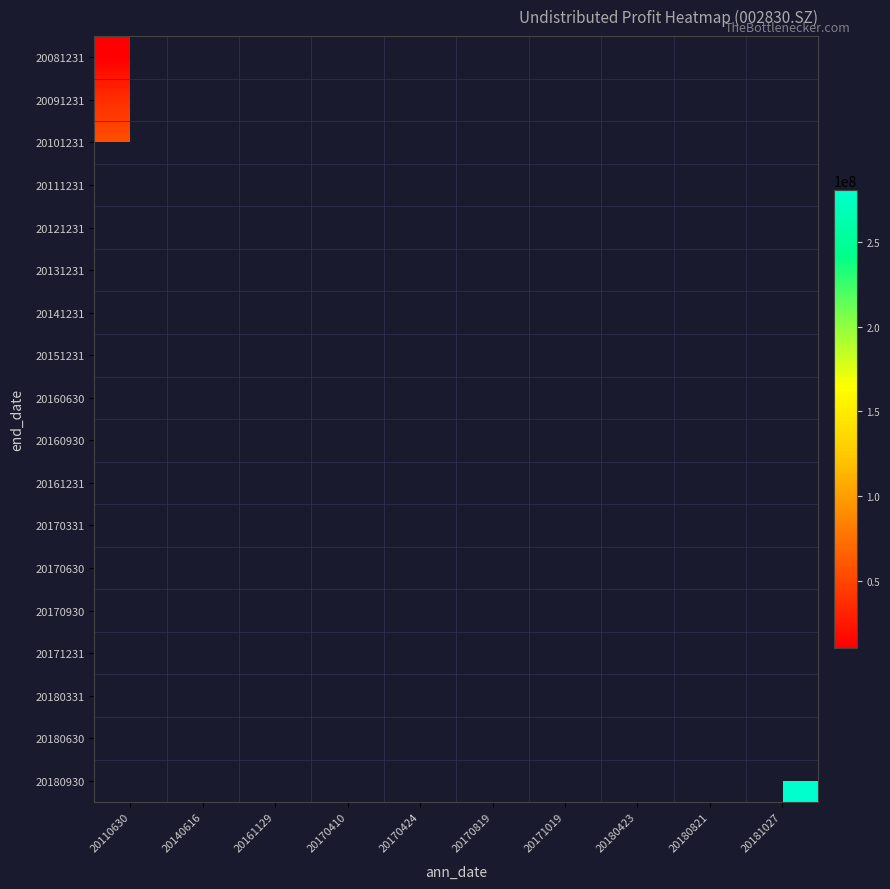

At 20161129, list the series in order from largest to smallest.

20081231, 20091231, 20101231, 20111231, 20121231, 20160930, 20151231, 20141231, 20131231, 20161231, 20170331, 20170630, 20170930, 20171231, 20180331, 20180630, 20180930, 20160630